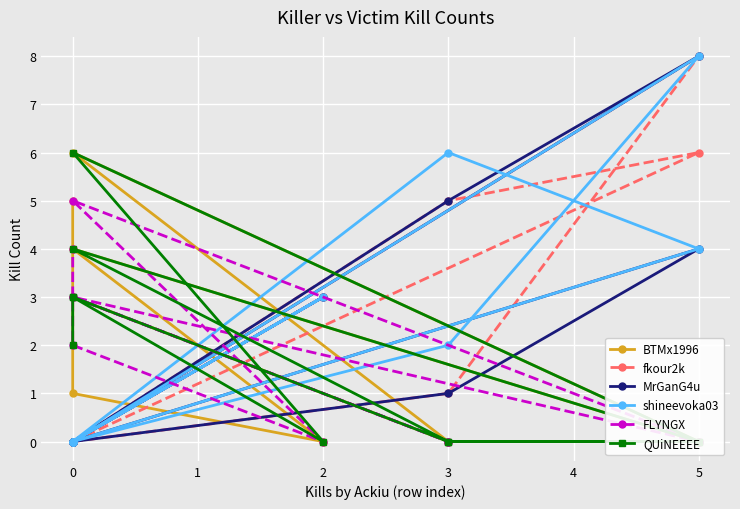

What is the spread (max minus min) of values at 3?

5